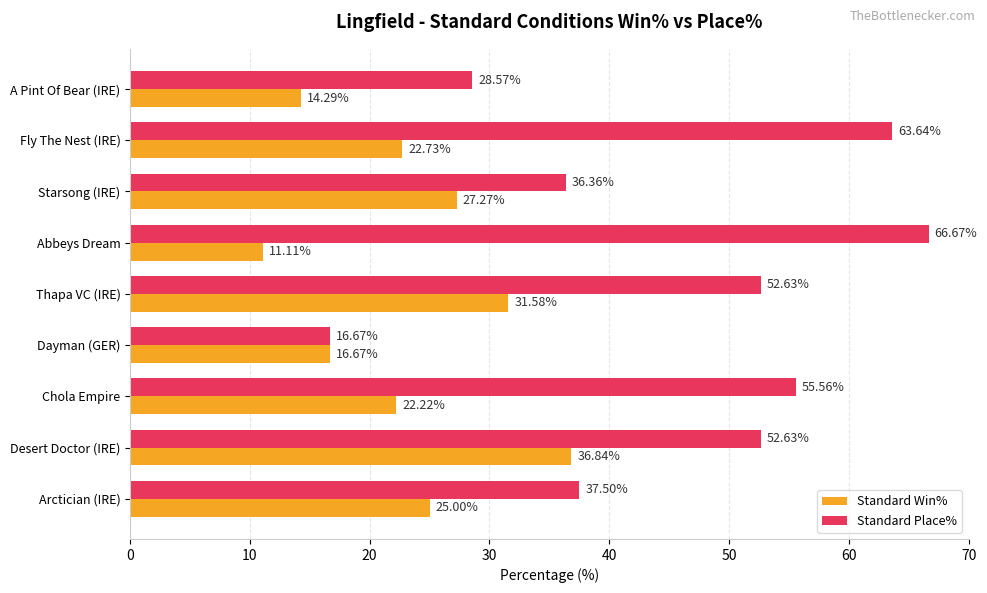

What is the total value across all series at A Pint Of Bear (IRE)?

42.9